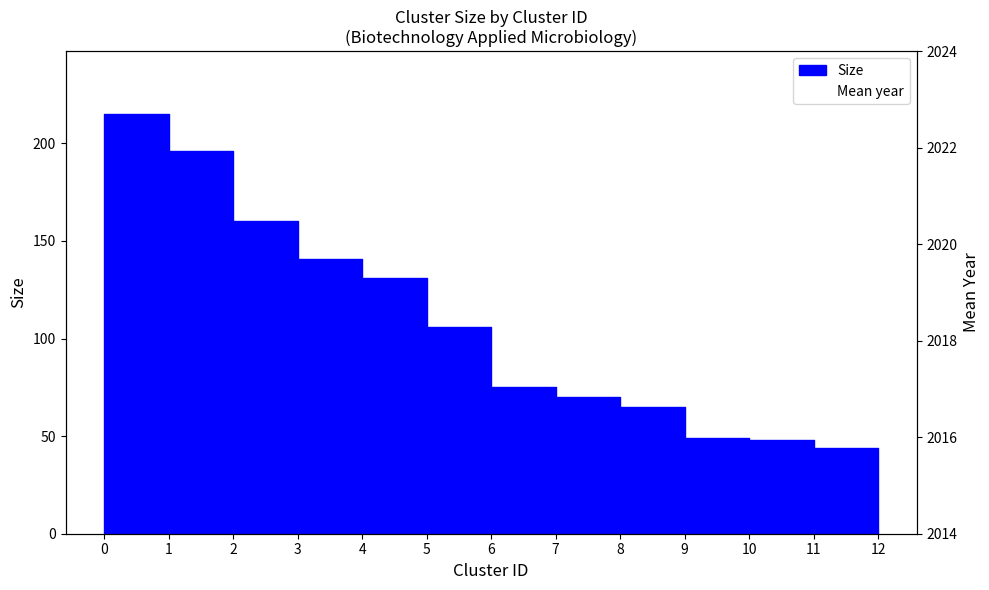

True or false: Size has a value of 125 at 7.

False